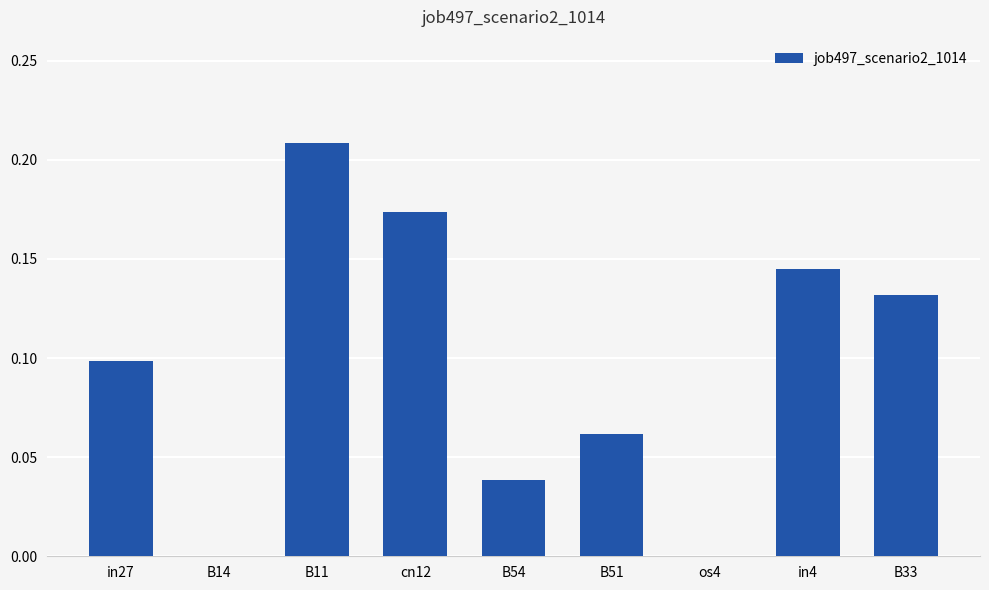

What is the sum of all values?

0.9